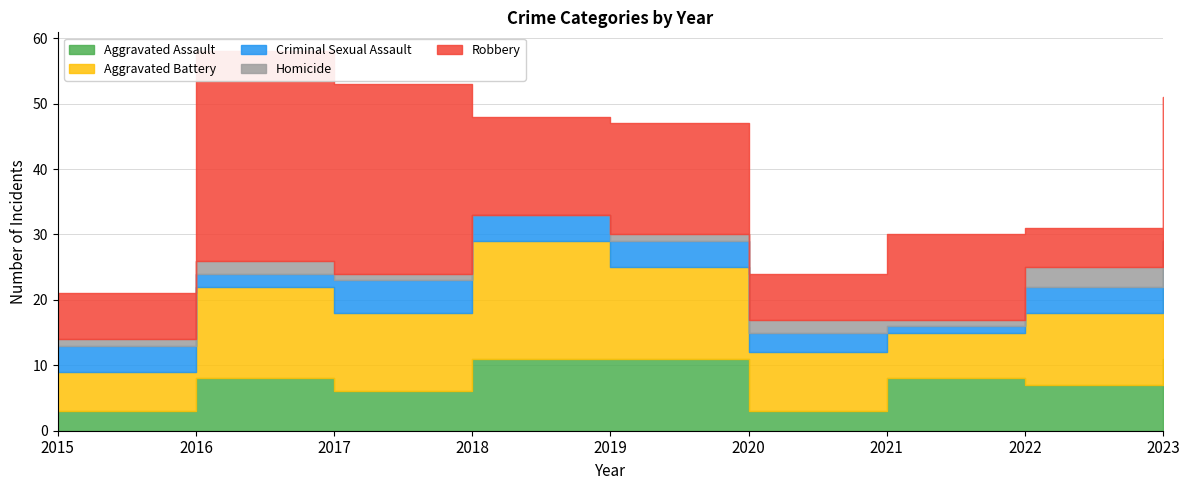

How many lines are shown in the chart?

5